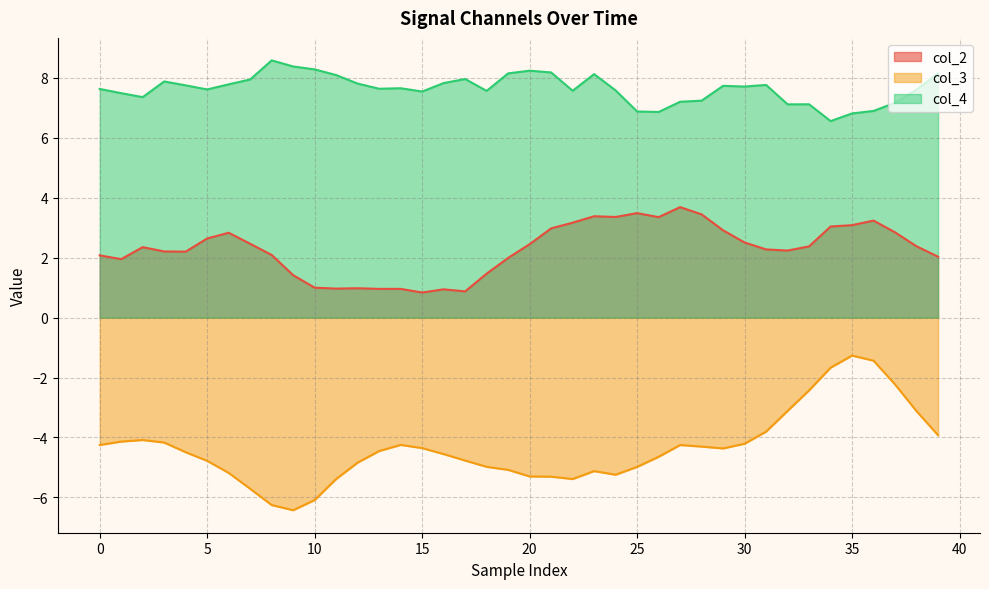

Which category has the highest value in the col_3 series?

35